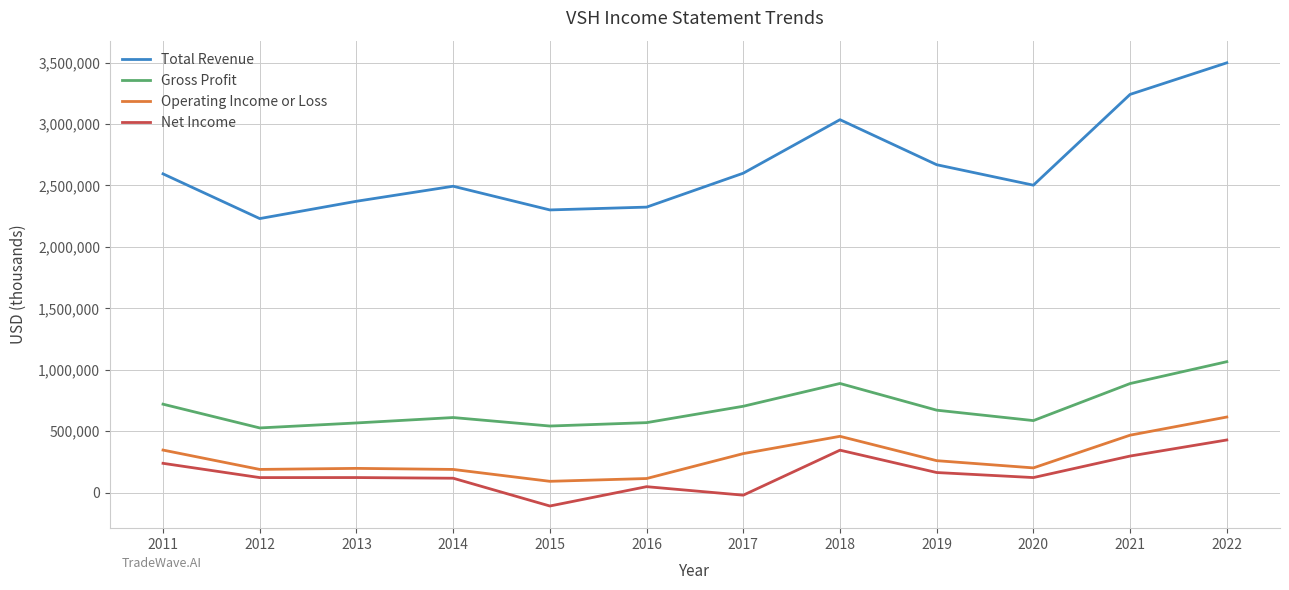

Which series has the largest total across all categories?

Total Revenue